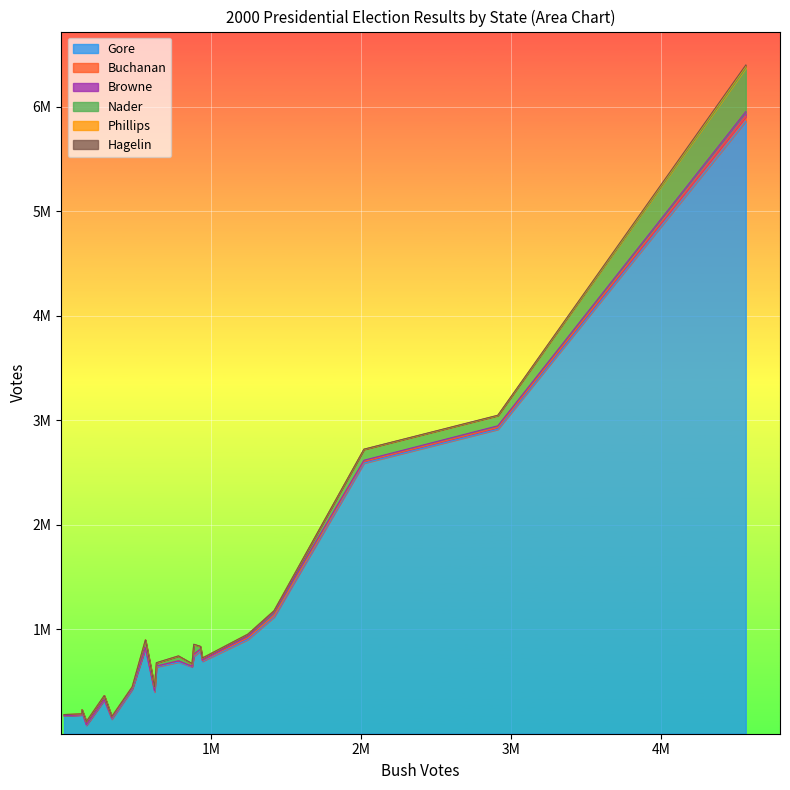

The value of Gore at Connecticut is 816015. True or false?

True